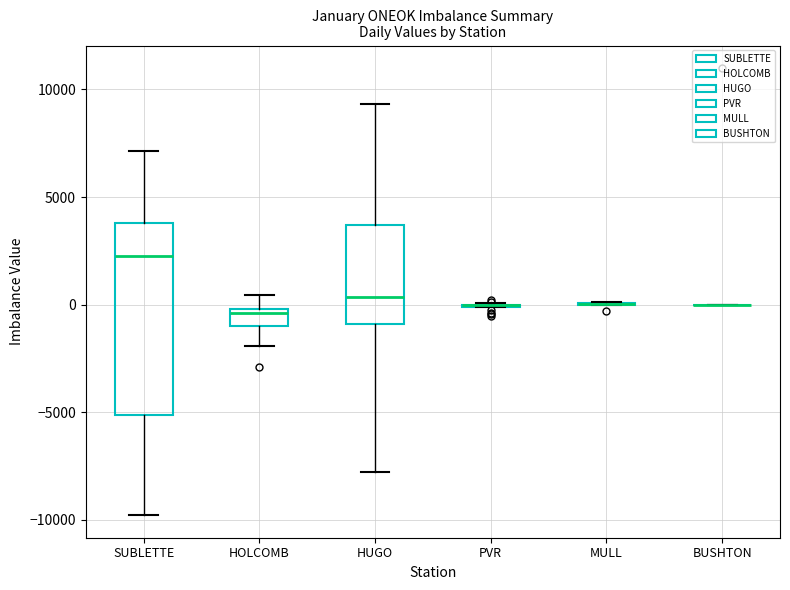

Which box is the tallest, from its lower edge to its upper edge?

SUBLETTE